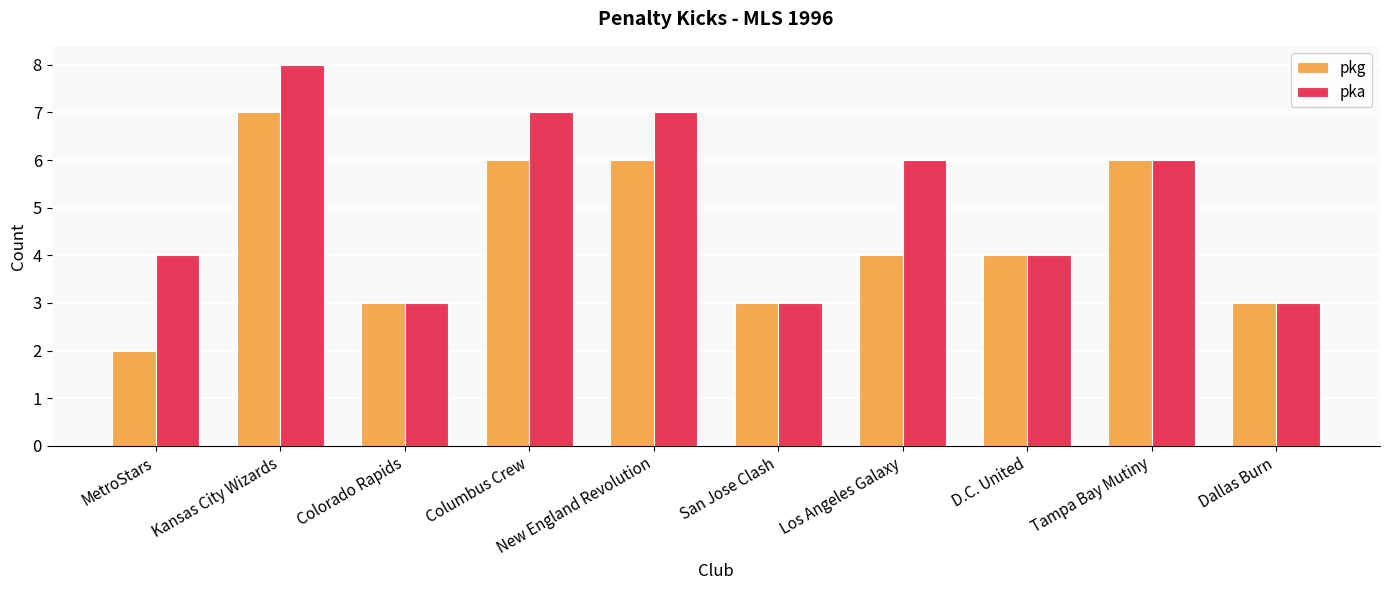

Which category has the highest value in the pka series?

Kansas City Wizards